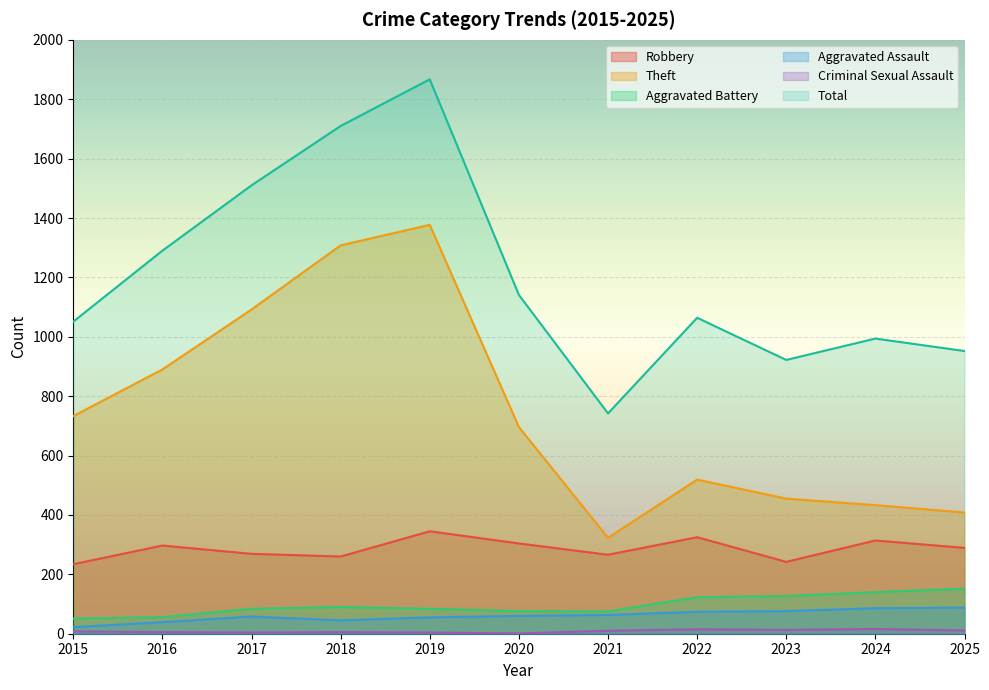

What is the average value of the Total series?

1204